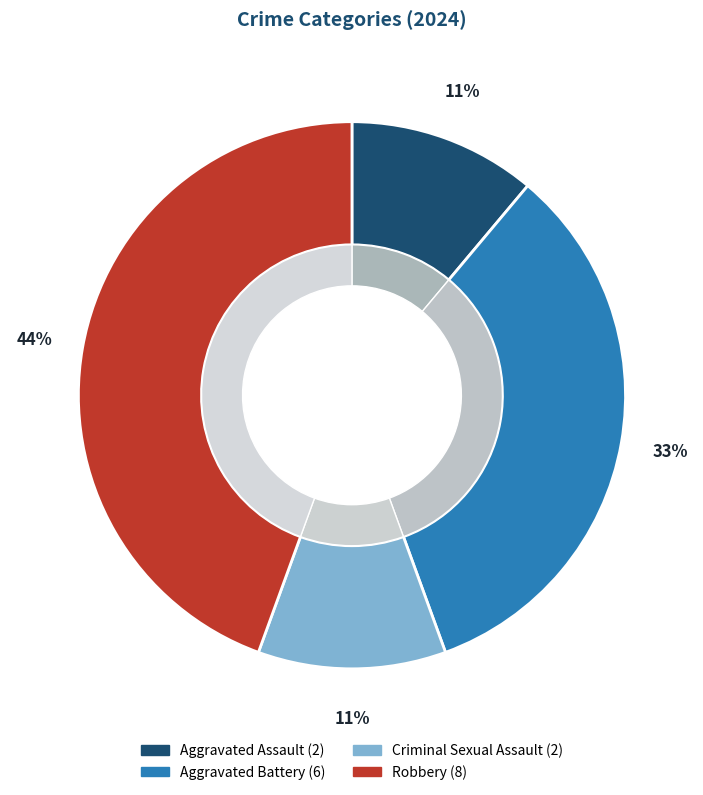

To the nearest percent, what is the combined percentage of Criminal Sexual Assault and Aggravated Battery?

44%